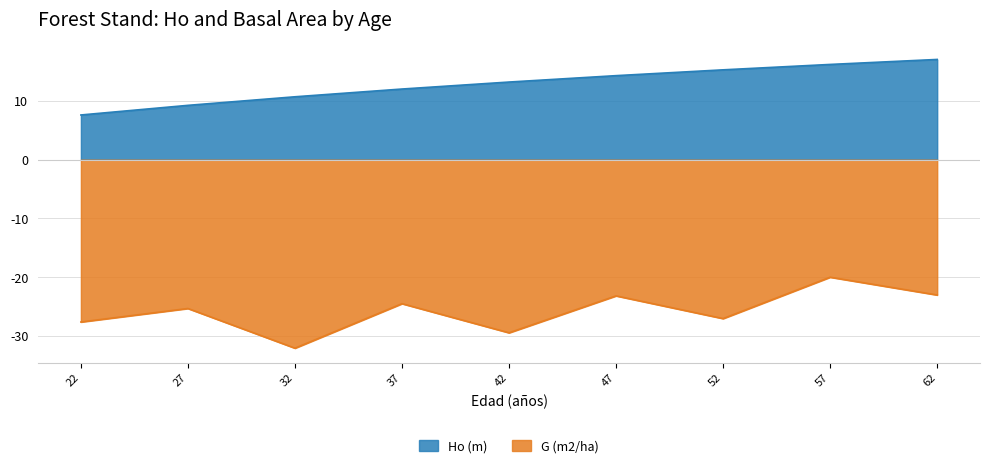

What value does the Ho (m) series have at 42?

13.2